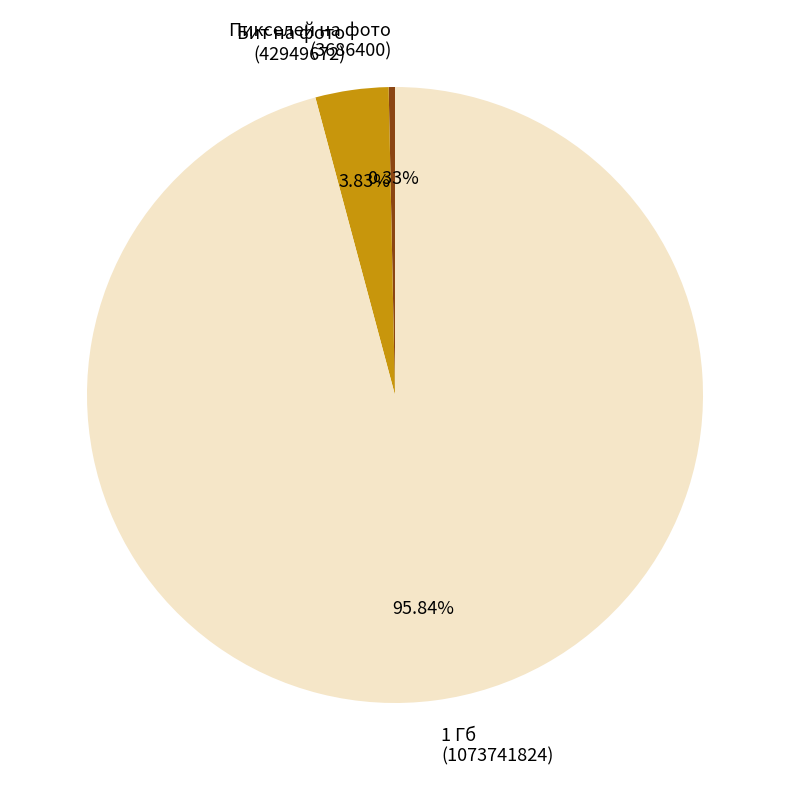

Which slice is the largest?

1 Гб (1073741824)